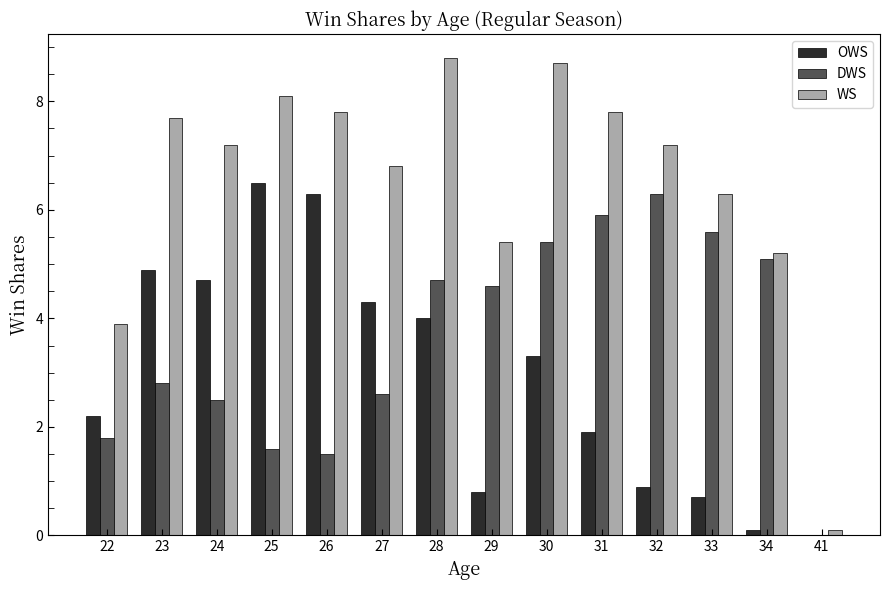

At which label is DWS closest to 3?

23